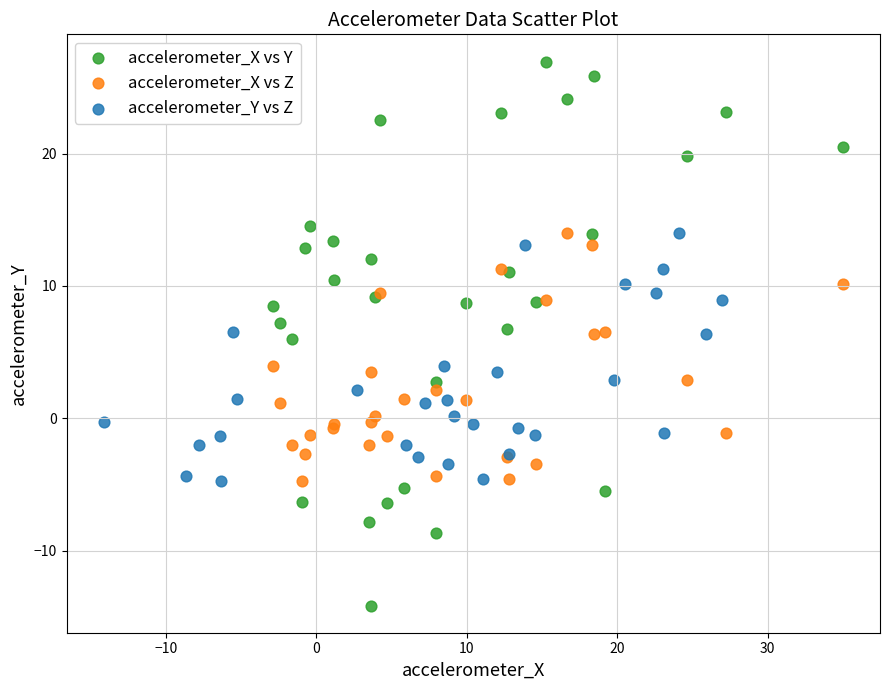

Which series reaches the minimum Y coordinate?

accelerometer_X vs Y